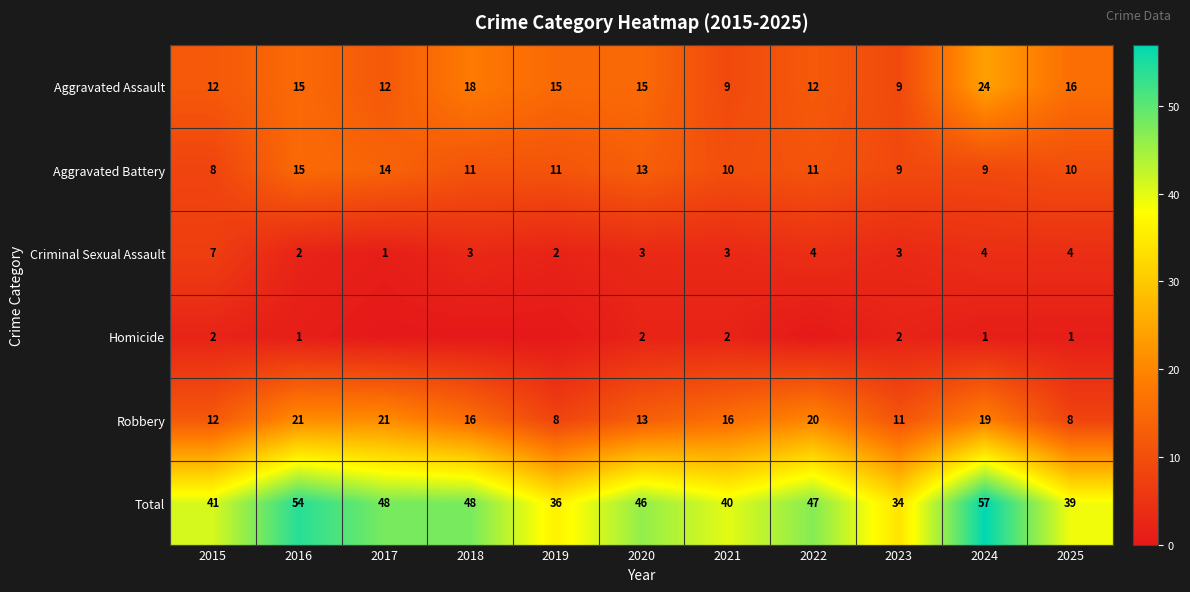

Count the number of categories in the chart.

11